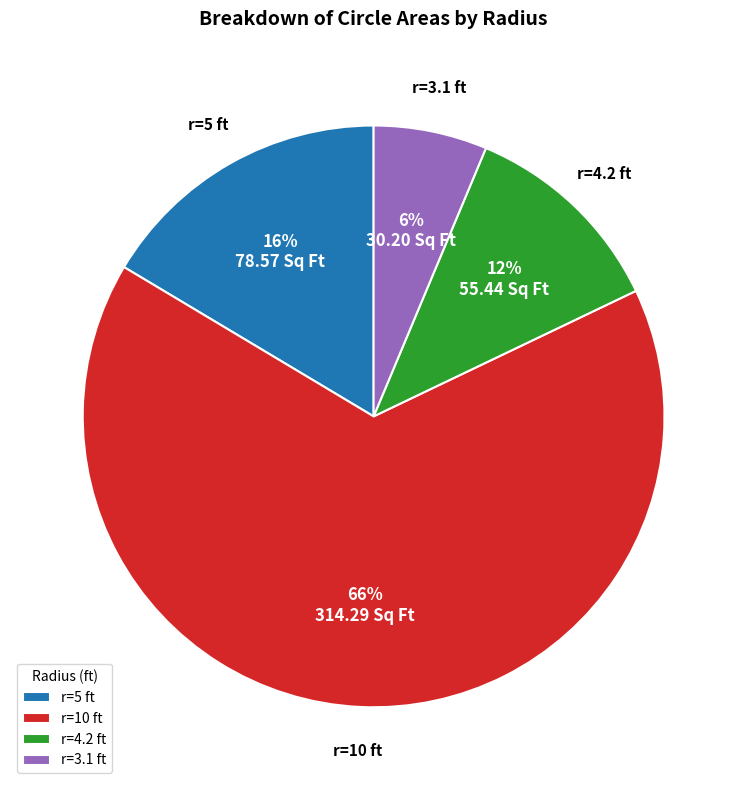

Rank the categories by value from highest to lowest.

r=10 ft, r=5 ft, r=4.2 ft, r=3.1 ft